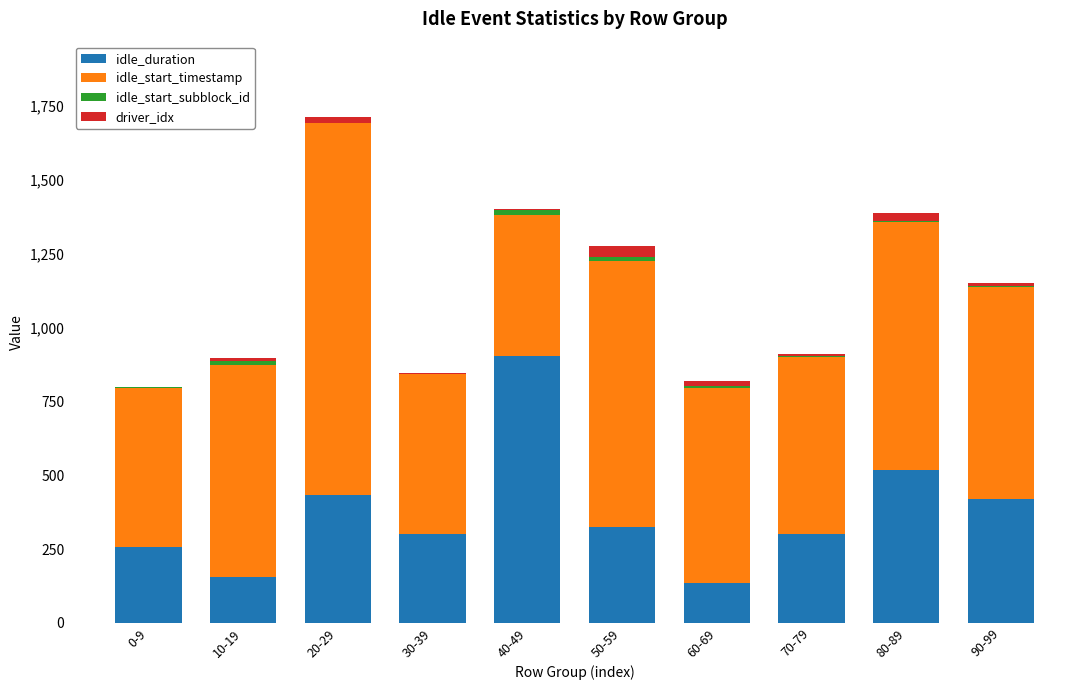

Which category has the highest value in the idle_duration series?

40-49